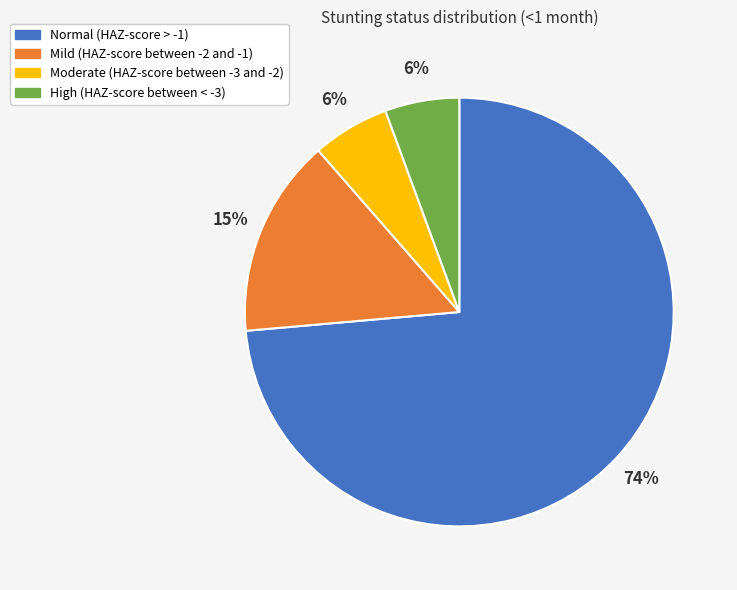

To the nearest percent, what is the average slice percentage?

25%